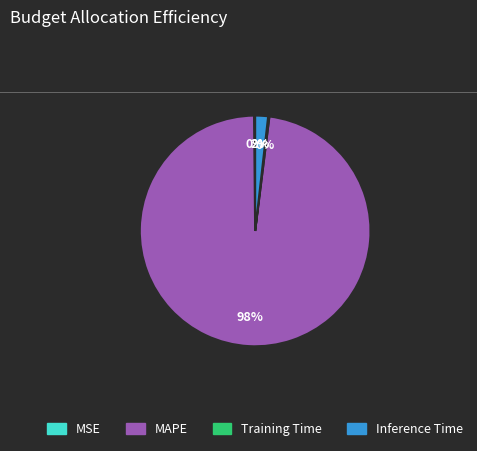

To the nearest percent, what is the average slice percentage?

25%